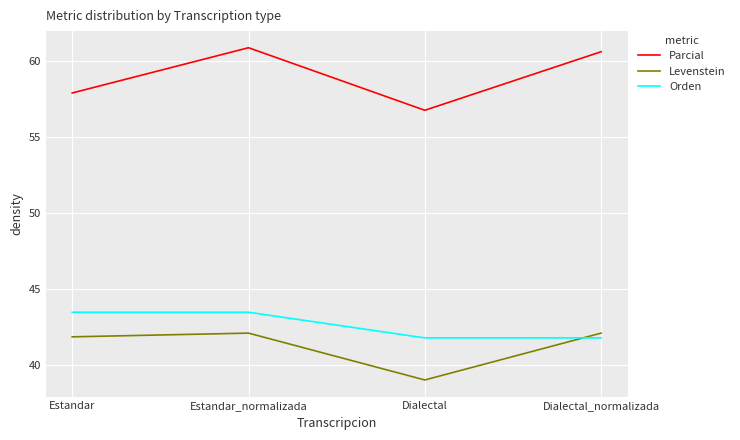

Rank the series by their maximum value, from lowest to highest.

Levenstein, Orden, Parcial